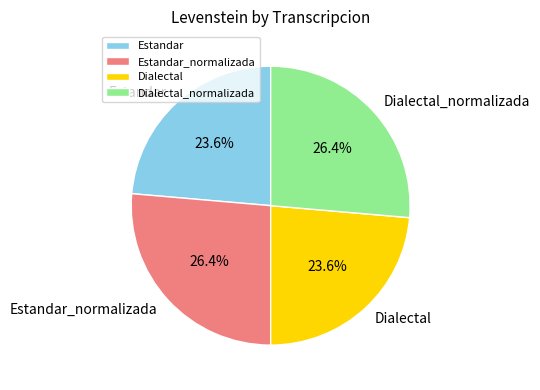

To the nearest percent, what is the combined percentage of Dialectal and Estandar_normalizada?

50%